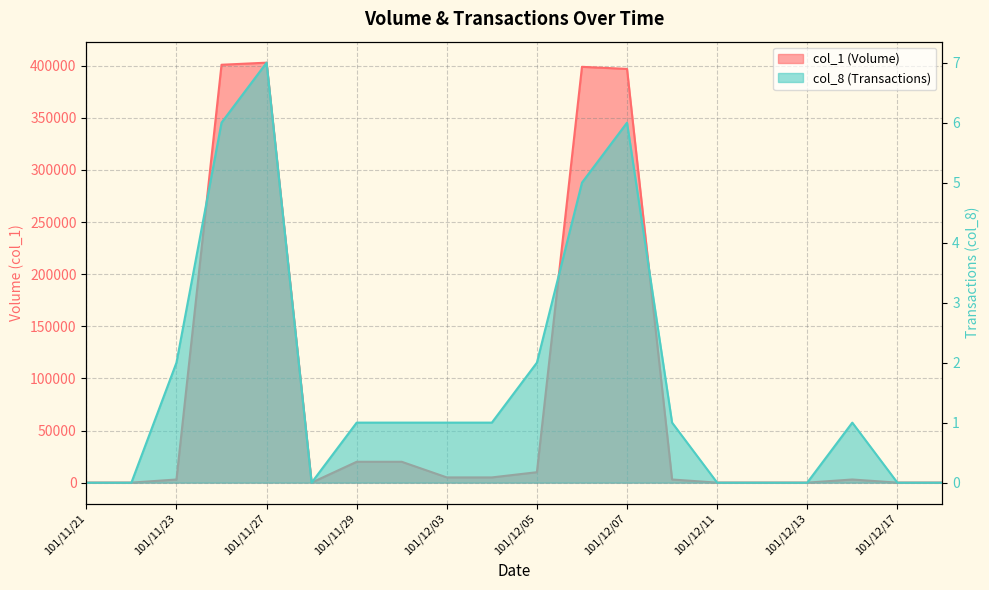

Which series changed the most between 101/12/07 and 101/12/12?

col_1 (Volume)